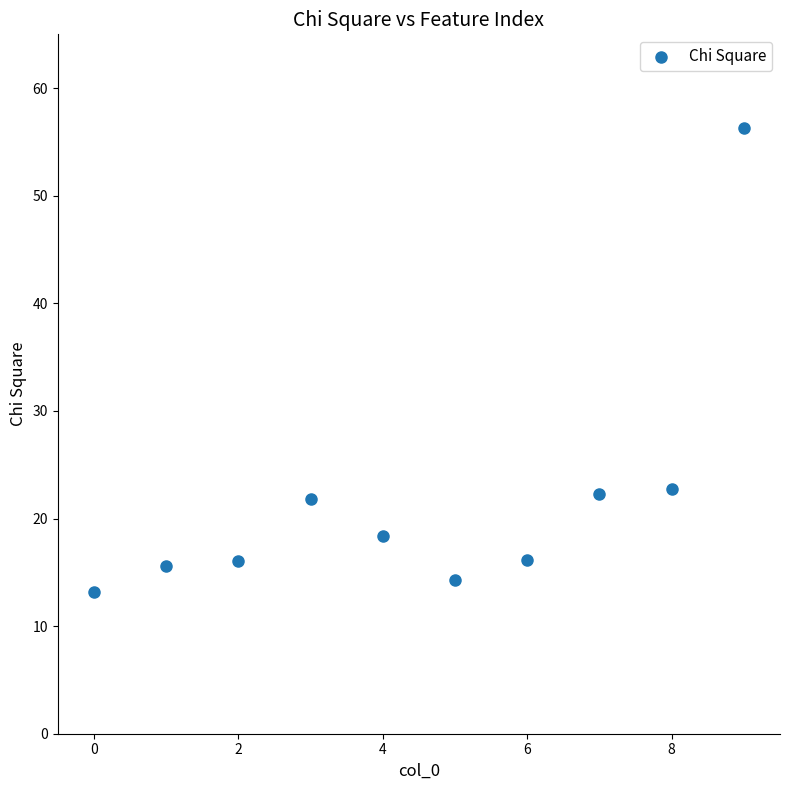

What is the range of X values (max minus min)?

9.0